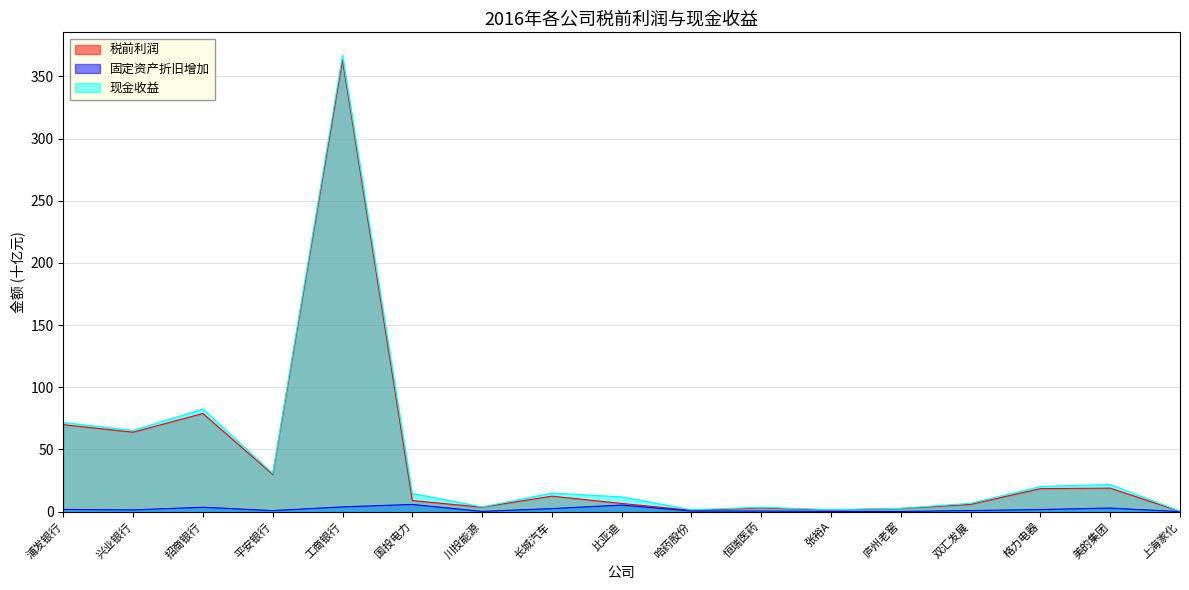

What is the label of the 1st point from the left?

浦发银行